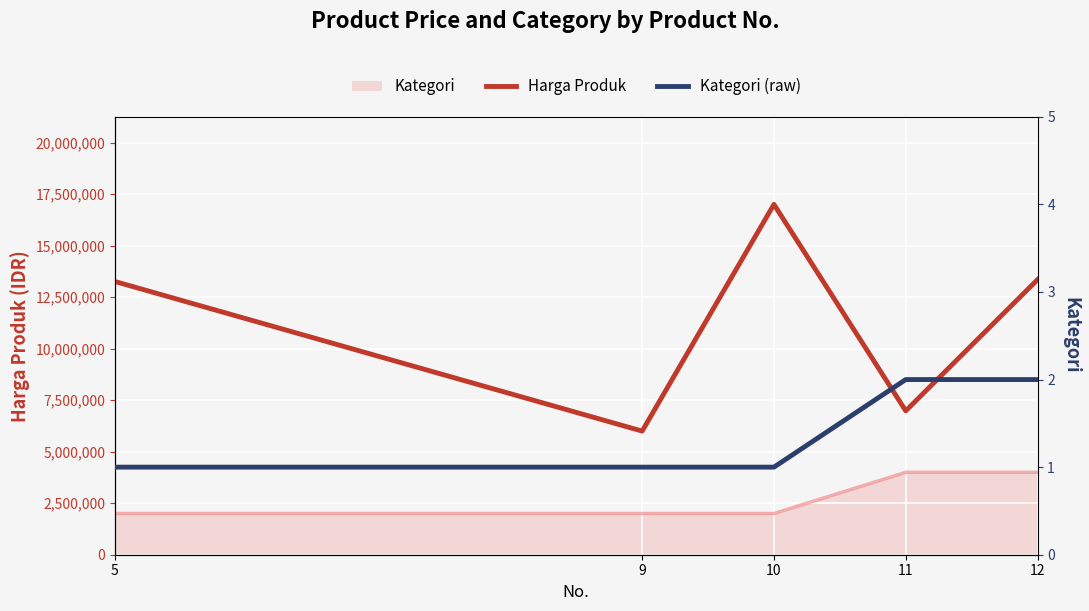

At which label does Harga Produk first exceed 13255900?

10